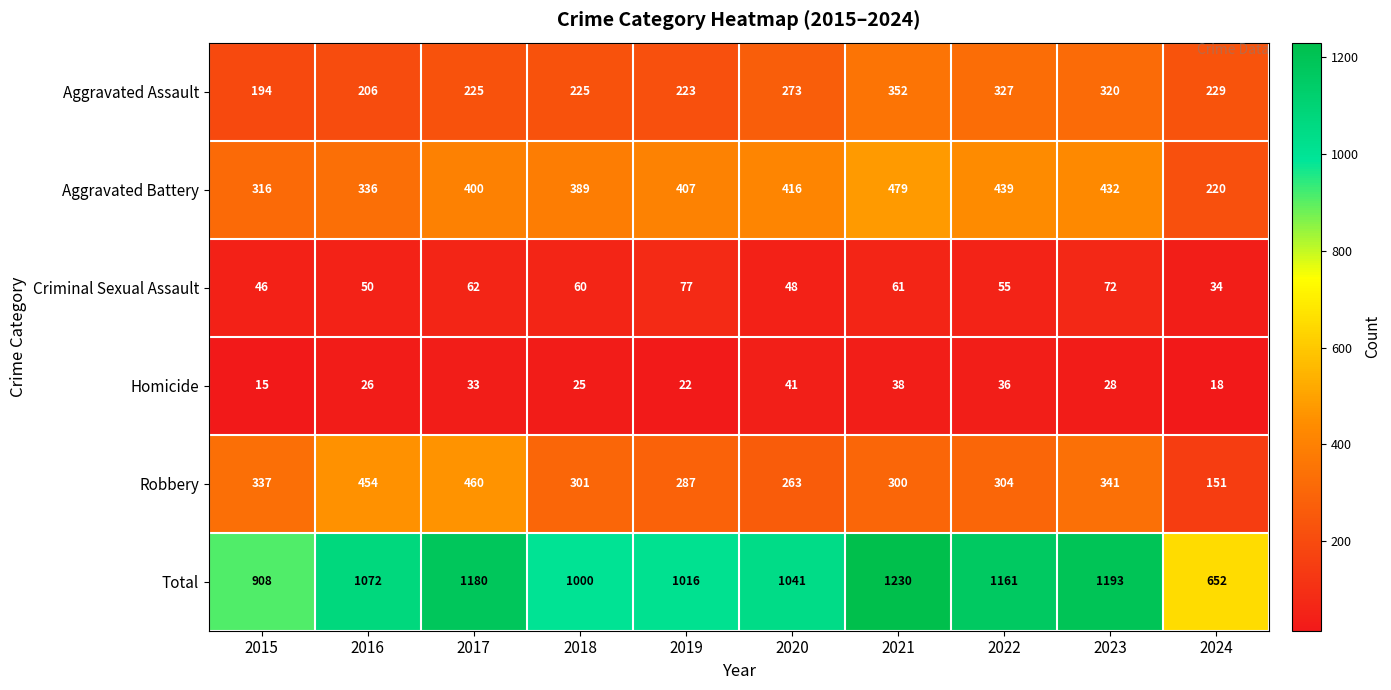

At which category is the sum across all series the highest?

2021